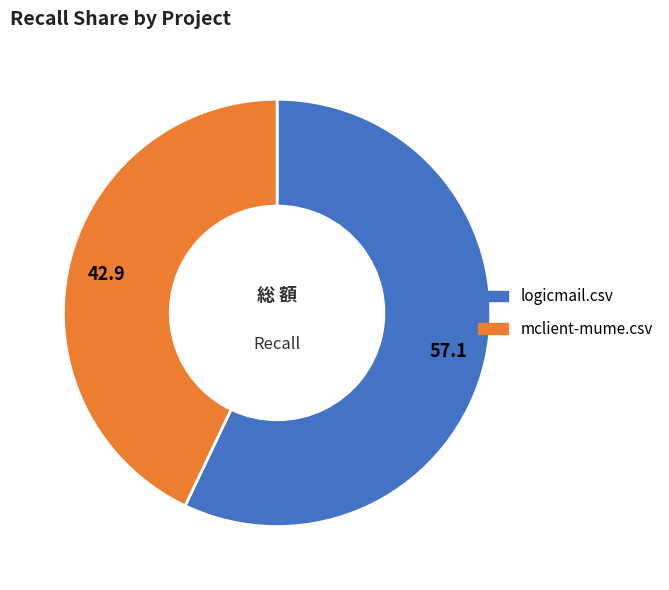

Do mclient-mume.csv and logicmail.csv together represent more than half of the pie?

Yes